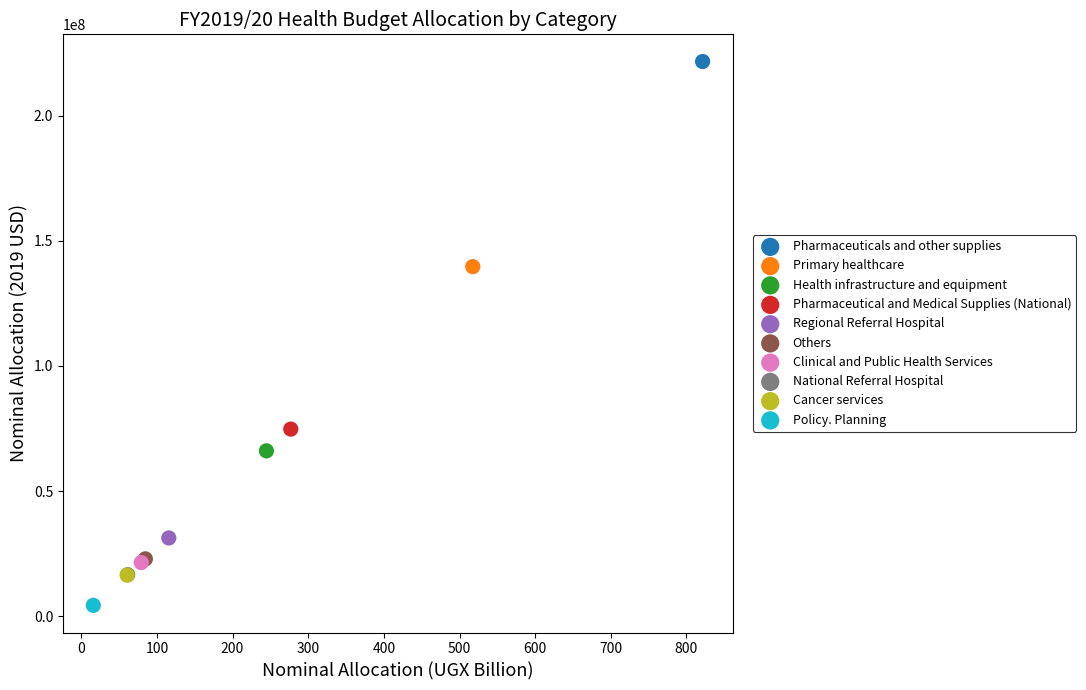

Which series reaches the minimum Y coordinate?

Policy. Planning